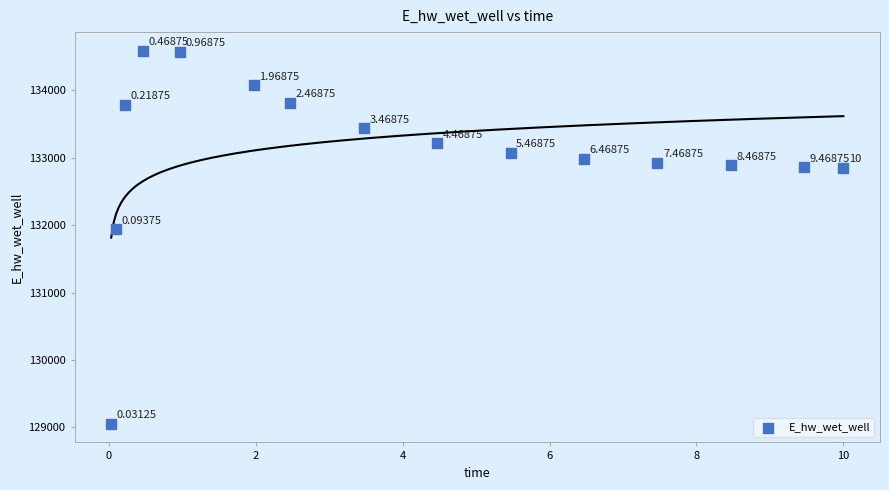

What is the range of X values (max minus min)?

10.0